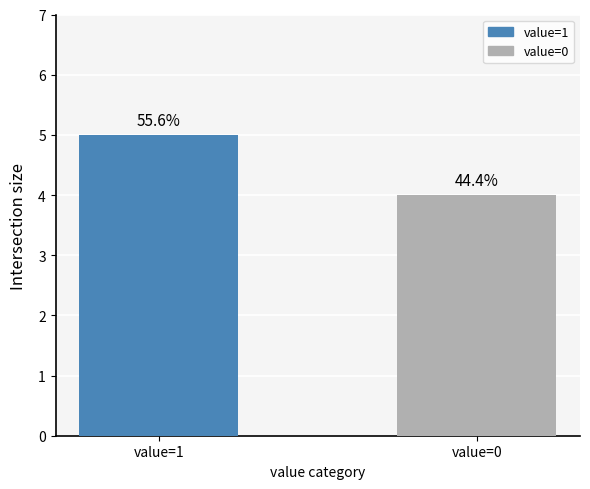

List the labels in order of value, smallest first.

value=0, value=1